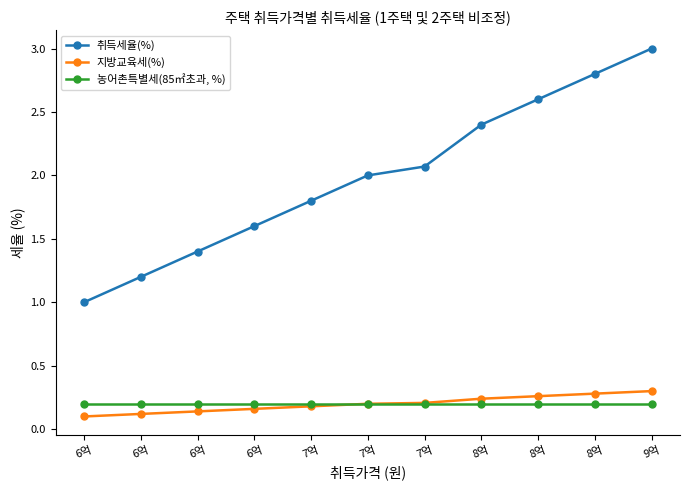

How many values in the 취득세율(%) series are below 2?

5